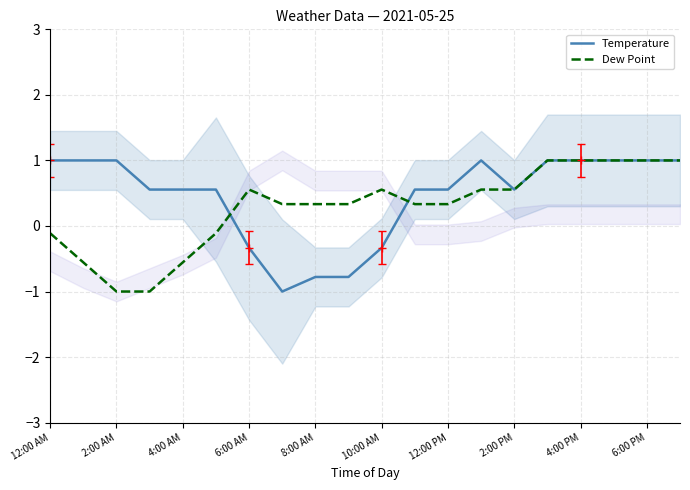

Where does the Dew Point series first go above 0?

6:00 AM